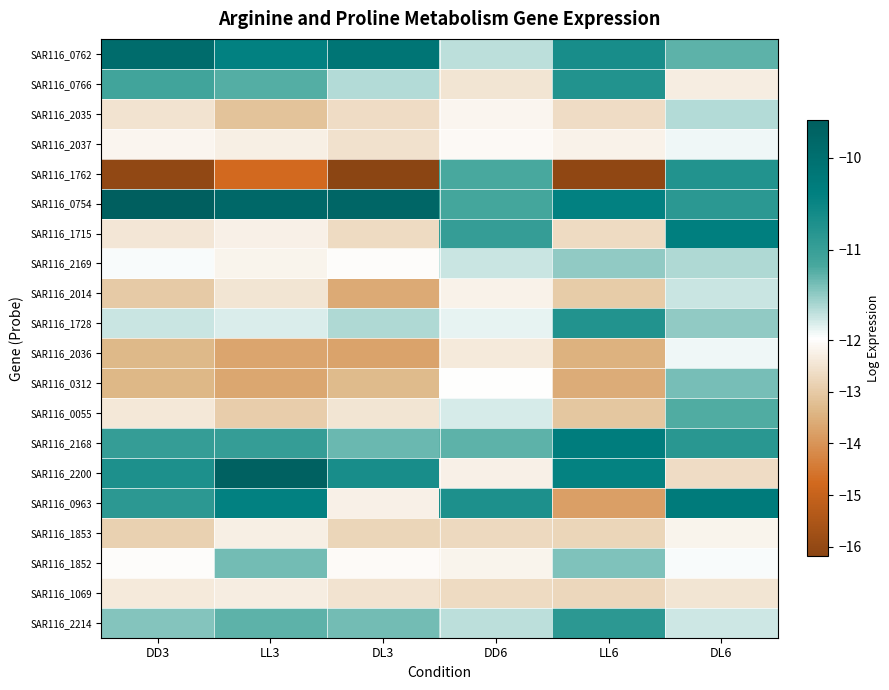

Rank the series by their maximum value, from highest to lowest.

SAR116_0754, SAR116_2200, SAR116_0762, SAR116_0963, SAR116_2168, SAR116_1715, SAR116_1762, SAR116_0766, SAR116_1728, SAR116_2214, SAR116_0055, SAR116_1852, SAR116_0312, SAR116_2169, SAR116_2035, SAR116_2014, SAR116_2036, SAR116_2037, SAR116_1853, SAR116_1069